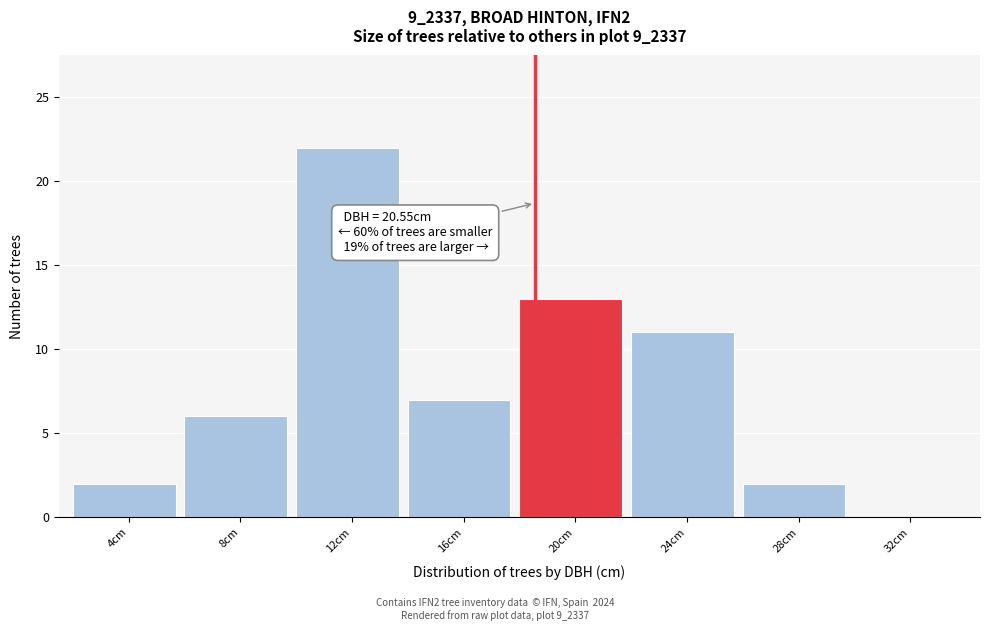

Reading left to right, what are all the values shown in this chart?

4cm=2	8cm=6	12cm=22	16cm=7	20cm=13	24cm=11	28cm=2	32cm=0